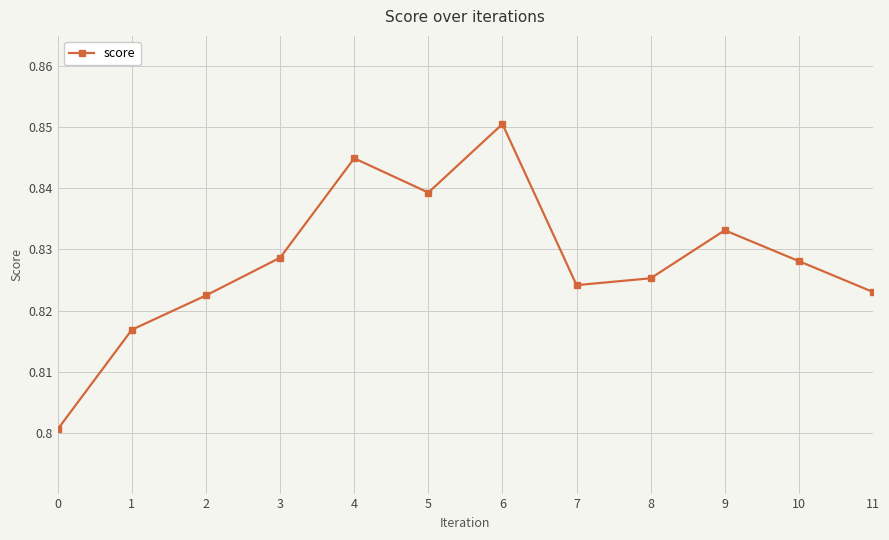

At which category does the chart reach its peak across all series?

6